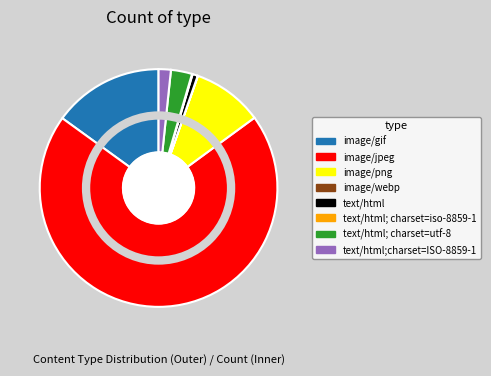

Which category has the biggest portion of the pie?

image/jpeg